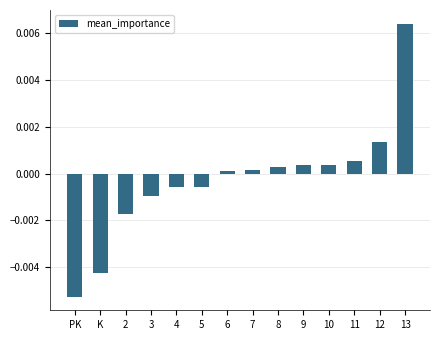

At which category does the chart reach its peak across all series?

13